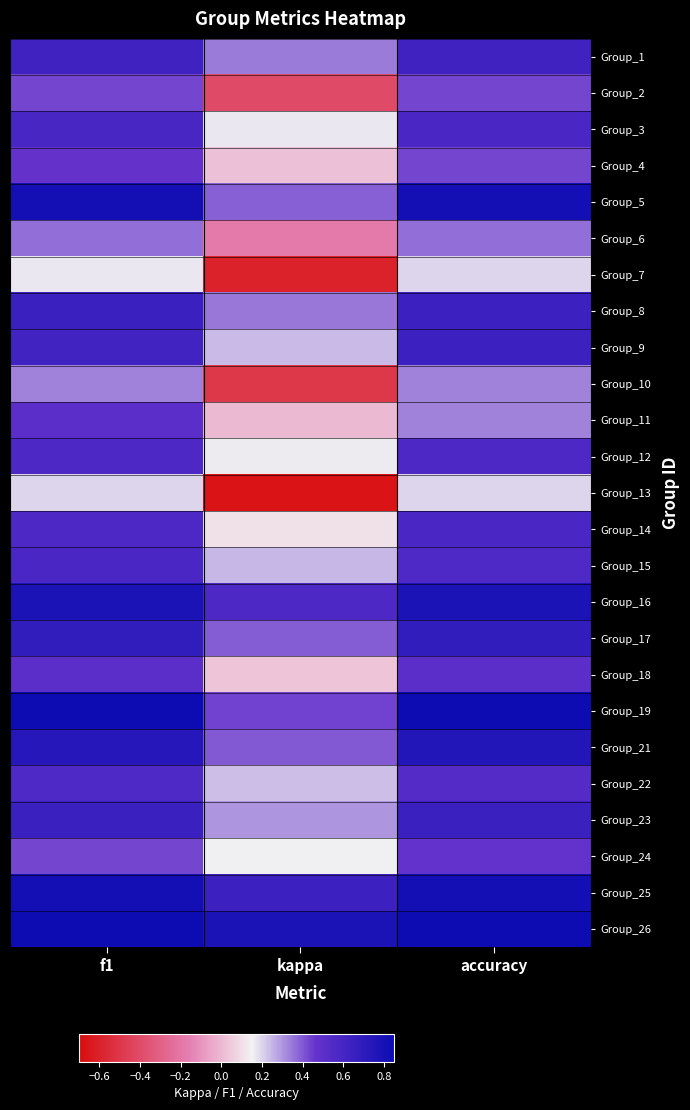

List the series in order of their peak value, highest first.

Group_26, Group_19, Group_5, Group_25, Group_16, Group_21, Group_17, Group_8, Group_23, Group_9, Group_1, Group_3, Group_14, Group_15, Group_12, Group_22, Group_11, Group_18, Group_24, Group_4, Group_2, Group_6, Group_10, Group_7, Group_13